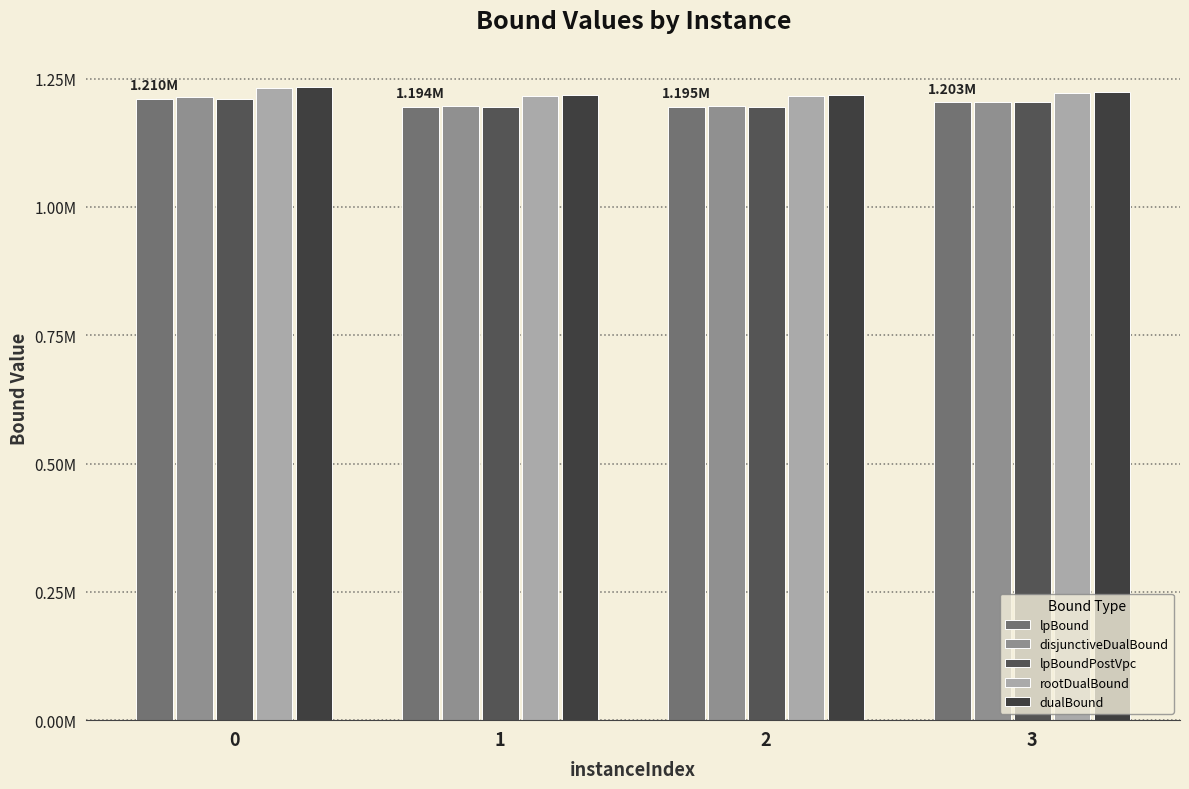

Does the chart contain stacked bars?

No